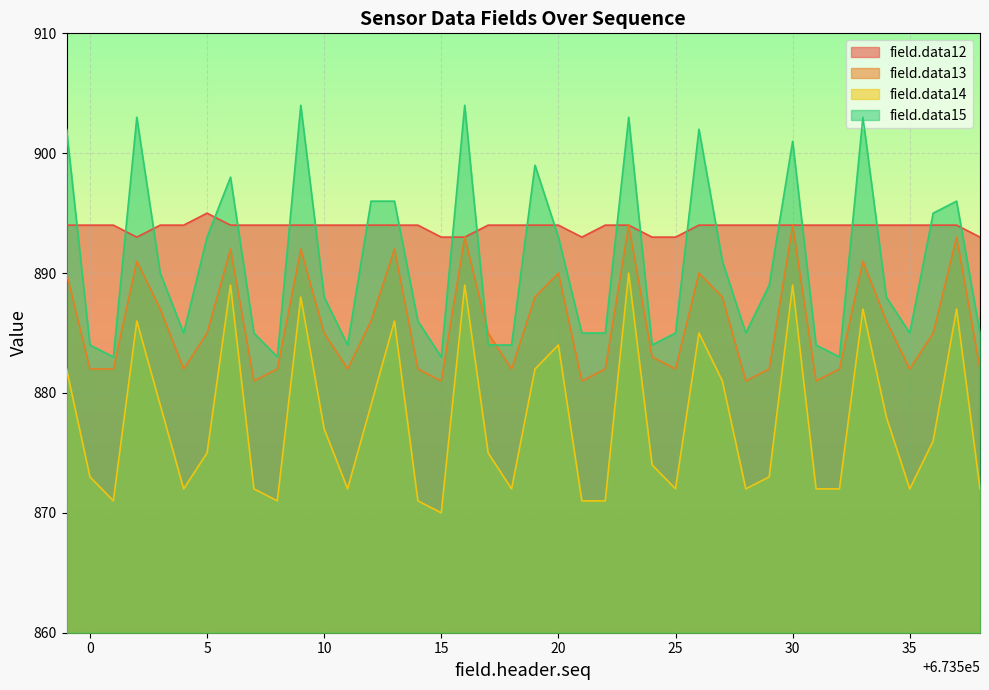

True or false: field.data12 and field.data13 intersect in this chart.

False